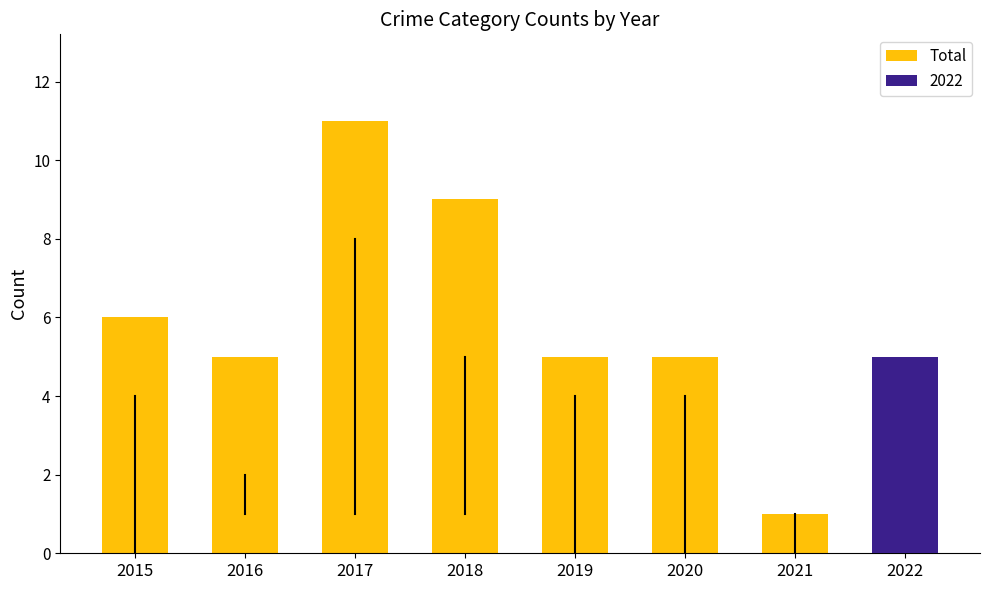

Reading left to right, list all the values displayed in this chart.

2015=6	2016=5	2017=11	2018=9	2019=5	2020=5	2021=1	2022=5